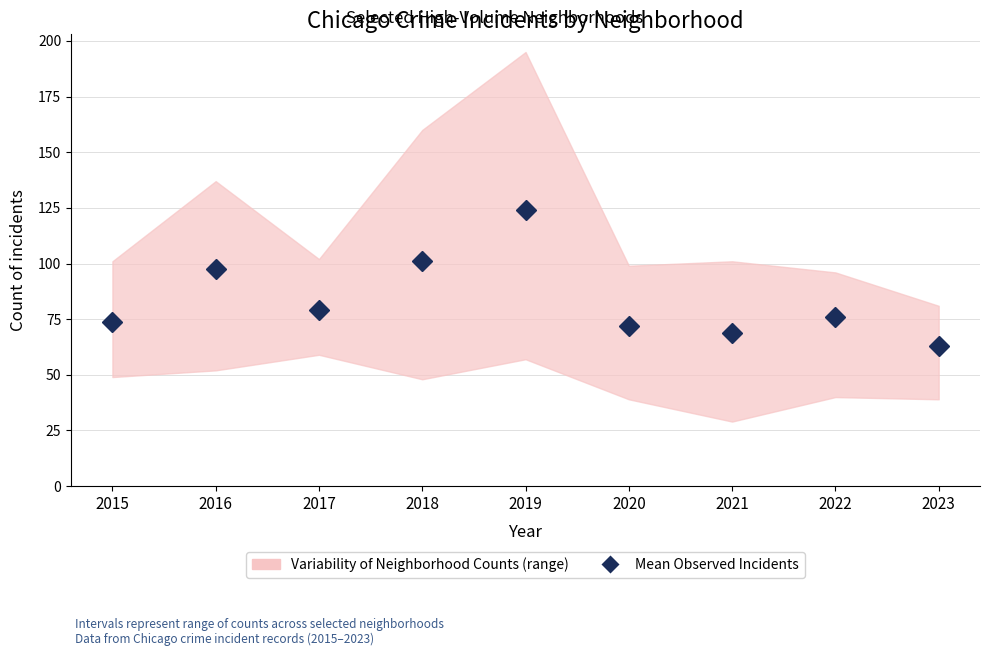

How many lines are shown in the chart?

1